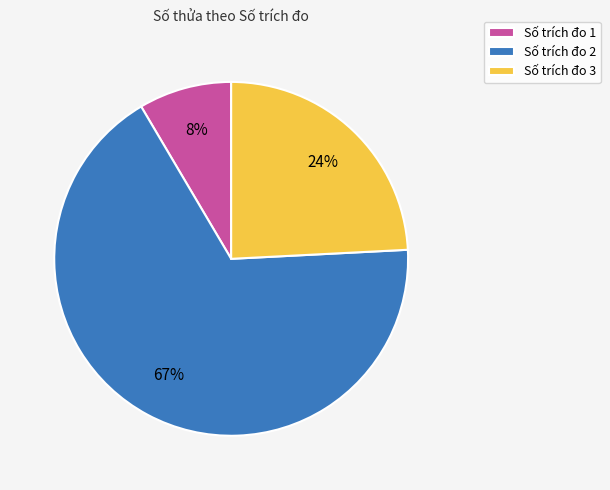

To the nearest percent, what is the average slice percentage?

33%